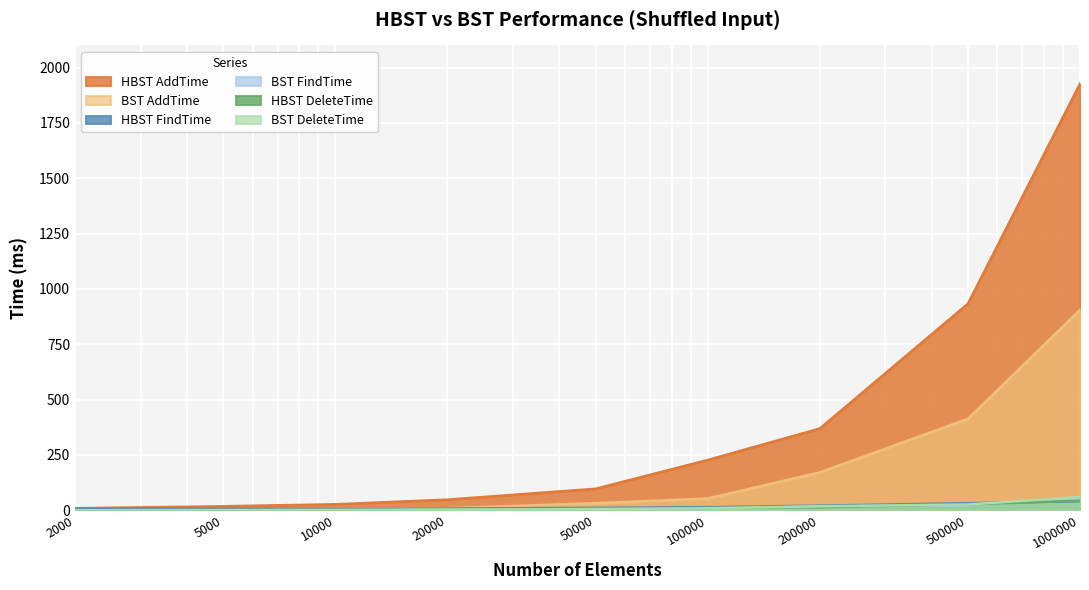

What is the average value of the BST FindTime series?

12